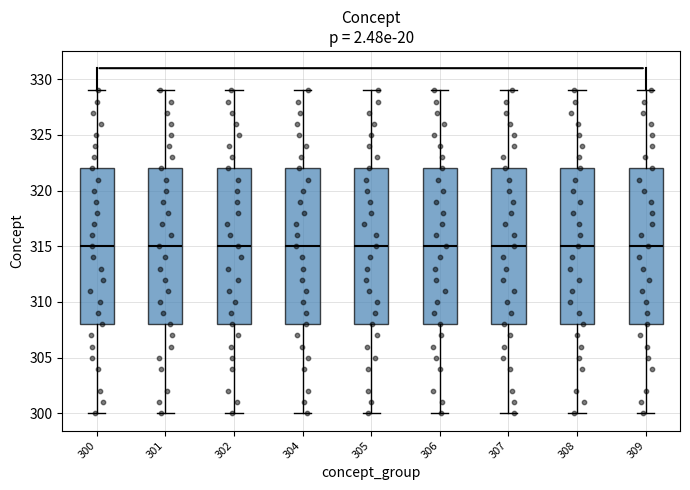

Reading left to right, transcribe this box plot: for each box, give where its median line is, the range the box spans, and where its two whiskers end, as read against the y-axis. The values are not printed on the chart, so give them approximately, as read against the axis.

300: median 315, box 308 to 322, whiskers 300 to 329
301: median 315, box 308 to 322, whiskers 300 to 329
302: median 315, box 308 to 322, whiskers 300 to 329
304: median 315, box 308 to 322, whiskers 300 to 329
305: median 315, box 308 to 322, whiskers 300 to 329
306: median 315, box 308 to 322, whiskers 300 to 329
307: median 315, box 308 to 322, whiskers 300 to 329
308: median 315, box 308 to 322, whiskers 300 to 329
309: median 315, box 308 to 322, whiskers 300 to 329